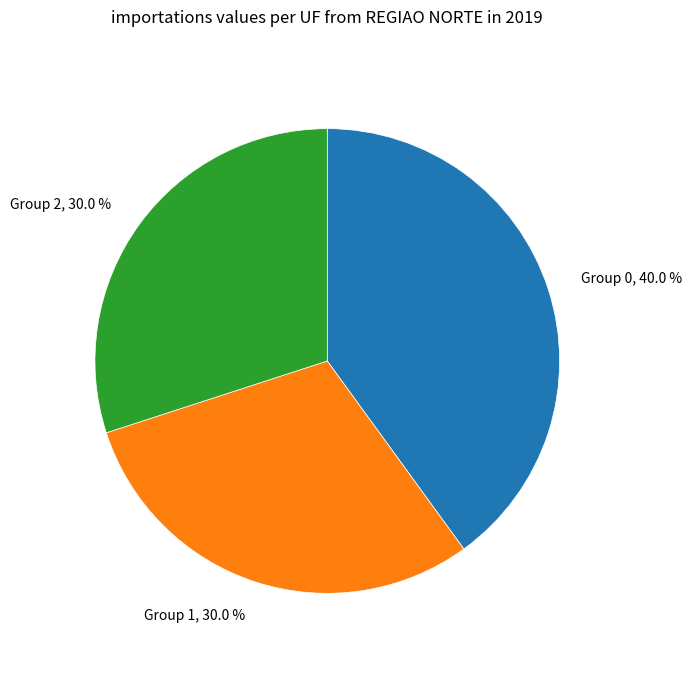

What is the ratio of the value at Group 0 to the value at Group 1?

1.3